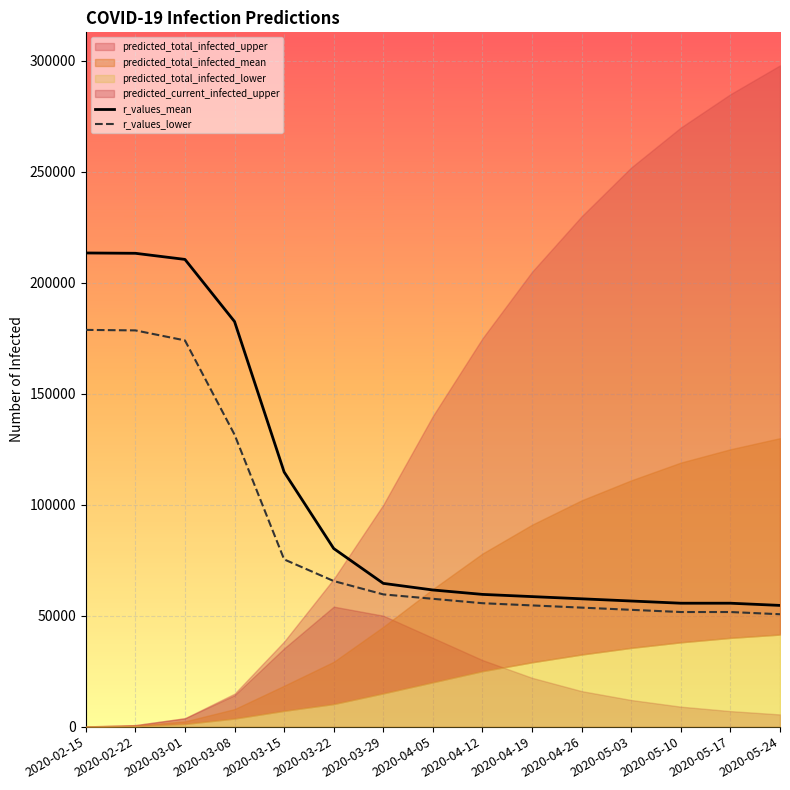

What is the lowest value of the r_values_mean series?

54633.3